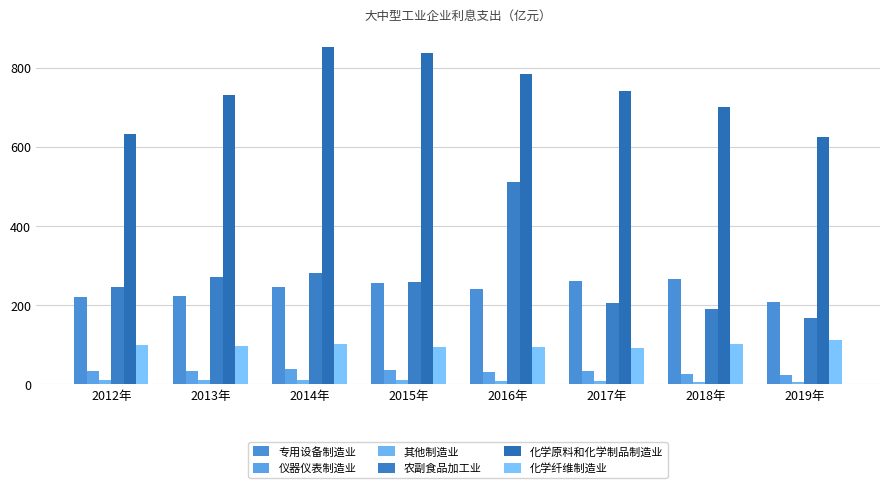

Count the number of data series in this chart.

6